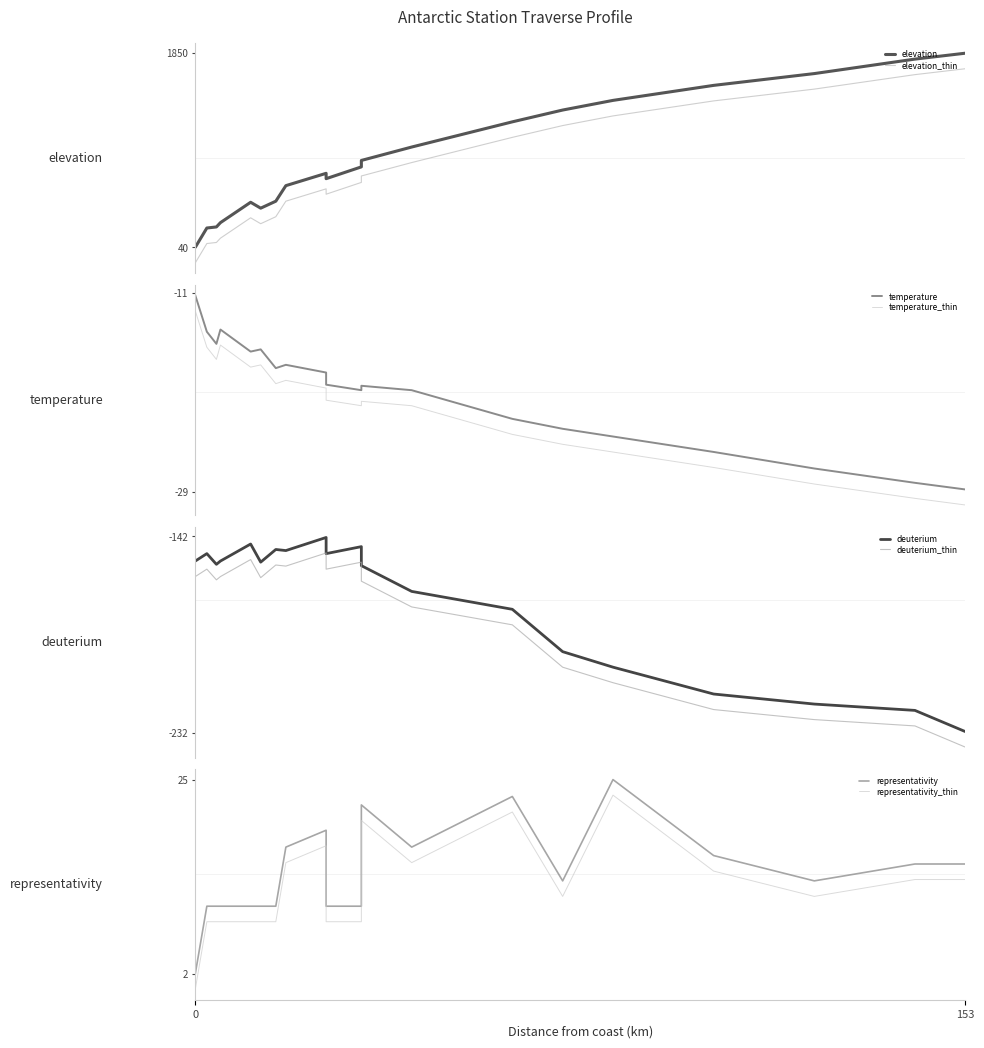

How many values in the deuterium series are below -153?

13